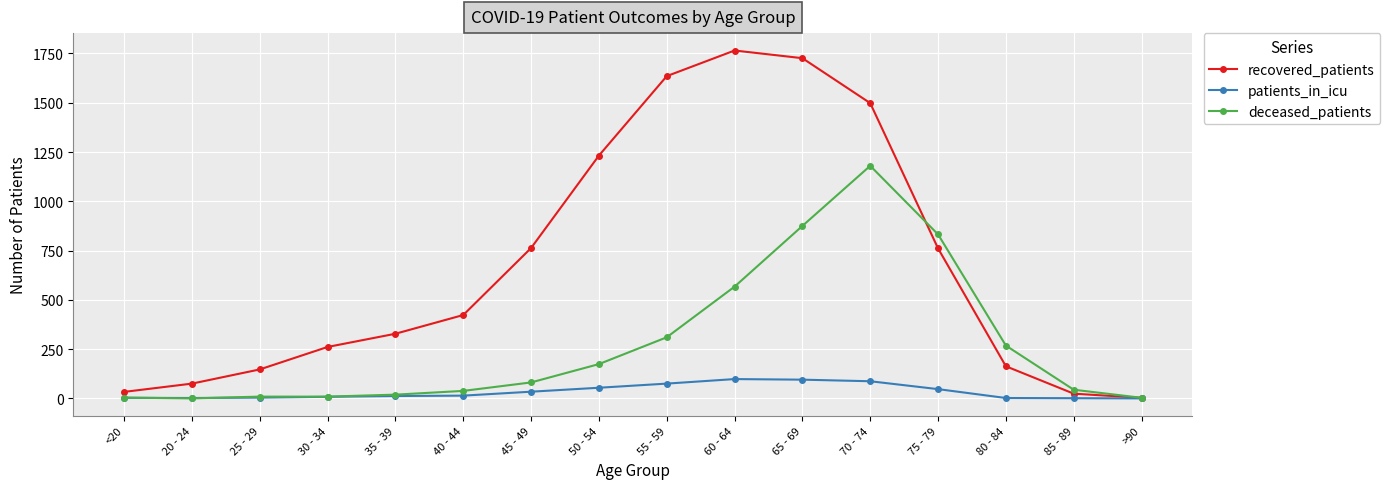

How many lines are shown in the chart?

3